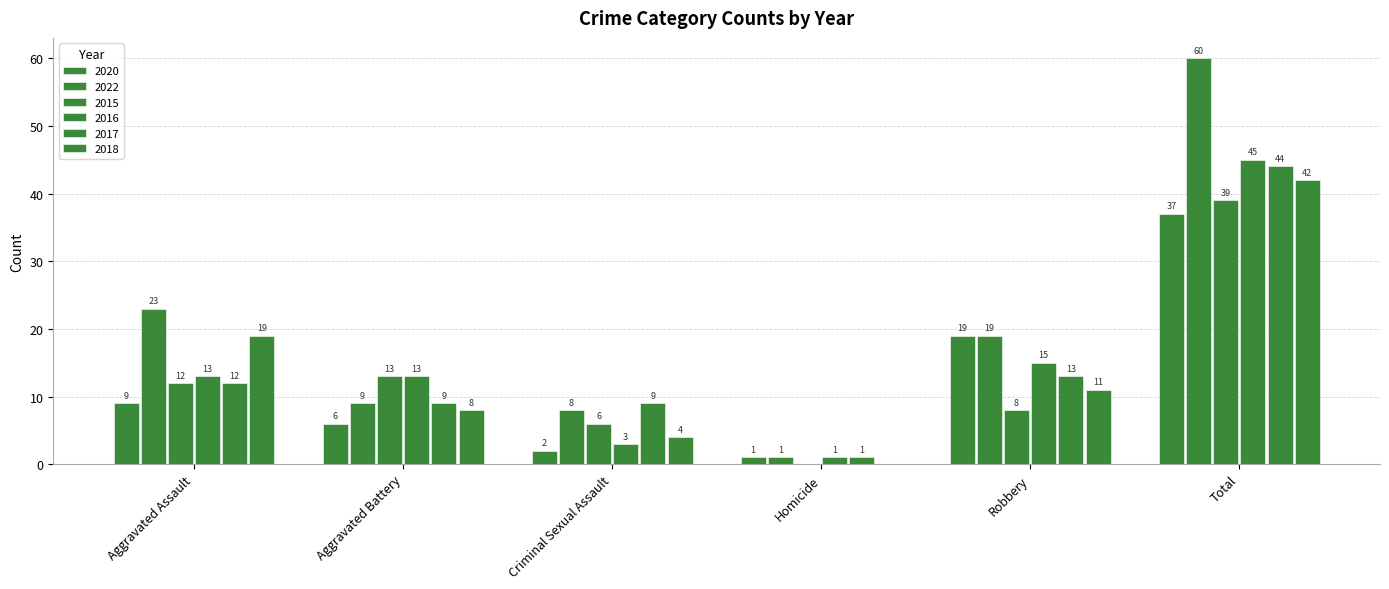

What is the difference between the maximum and second lowest values in the 2017 series?

35